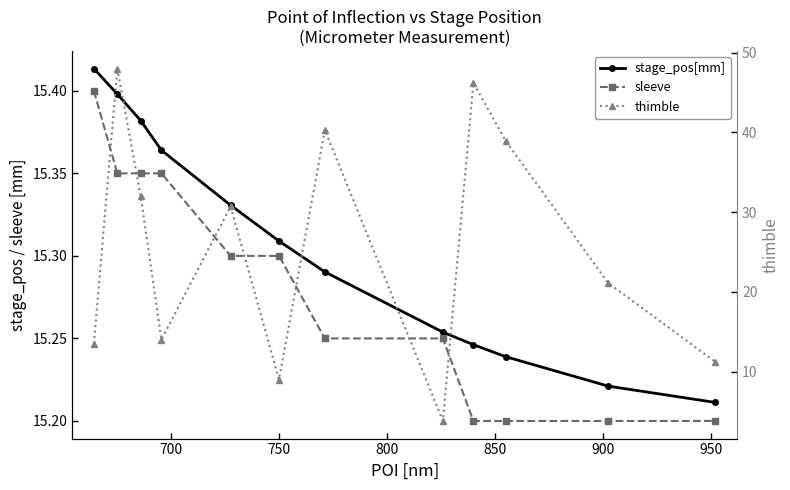

How many sleeve values are between 15 and 16?

12